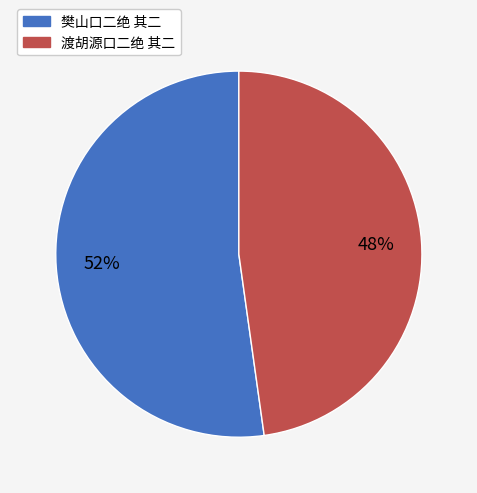

The 樊山口二绝 其二 slice represents 42% of the pie. True or false?

False